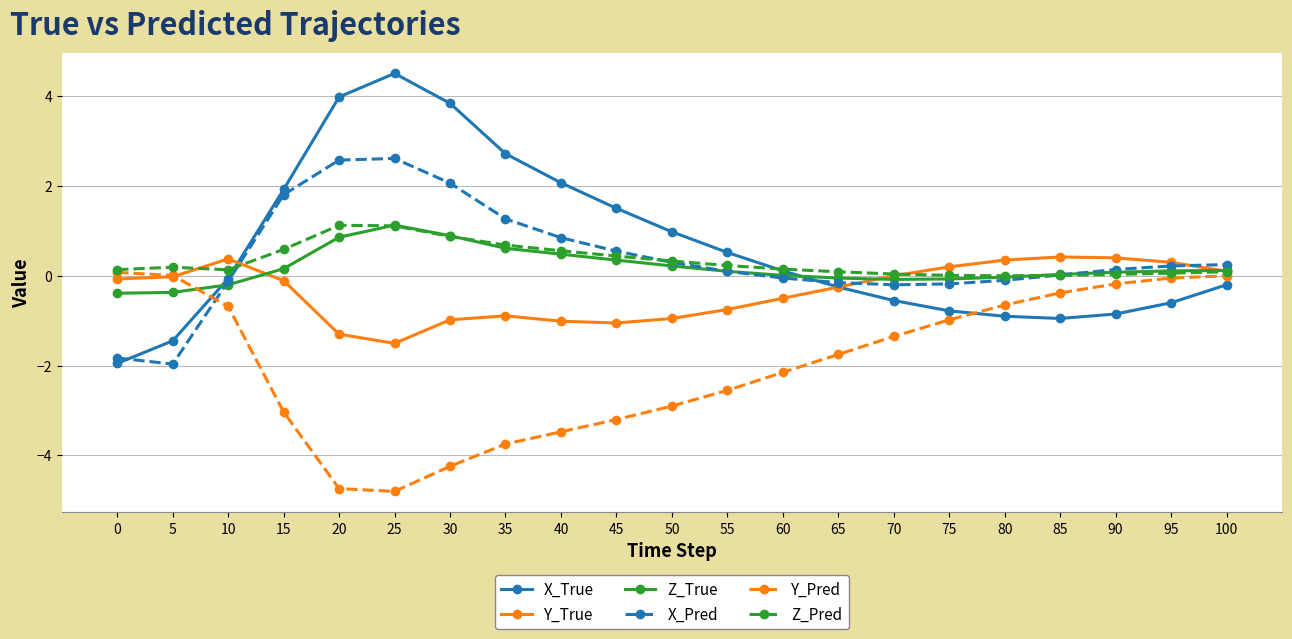

What is the value of the Y_True point at the 11th from the left?

-0.9